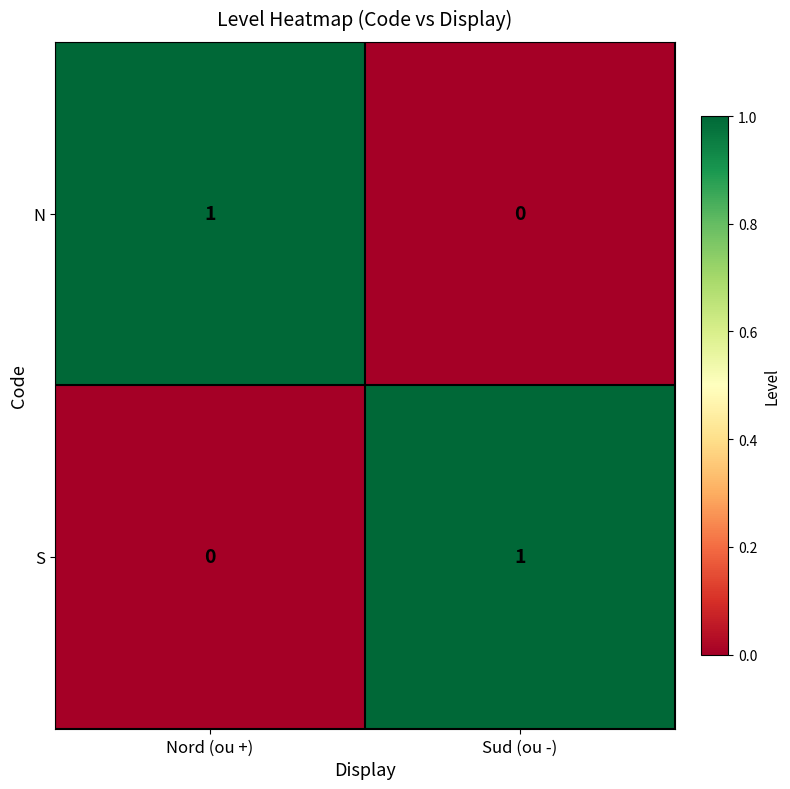

At which label does N reach its peak?

Nord (ou +)